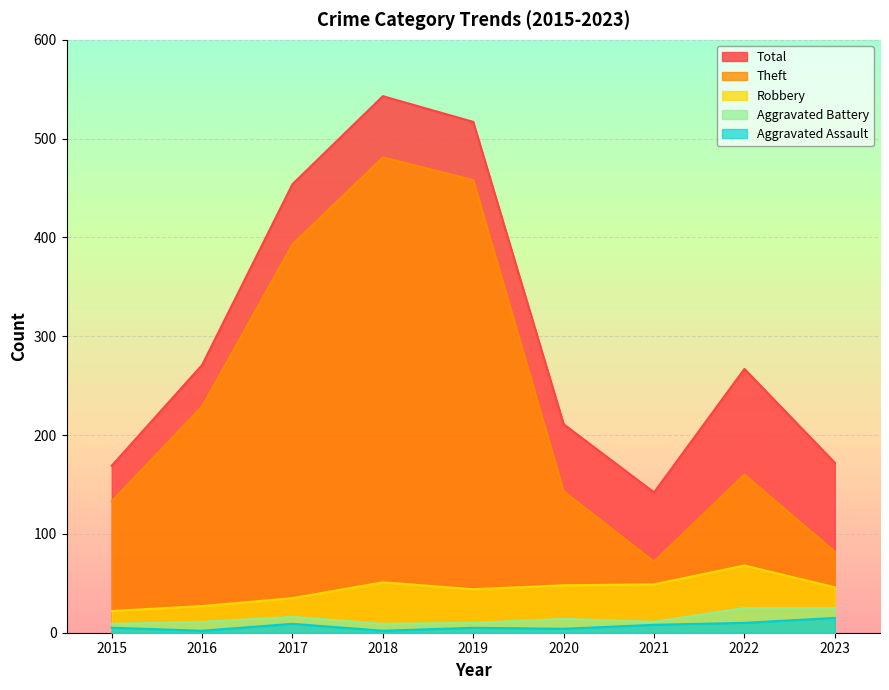

What is the difference between the second highest and minimum values in the Total series?

375